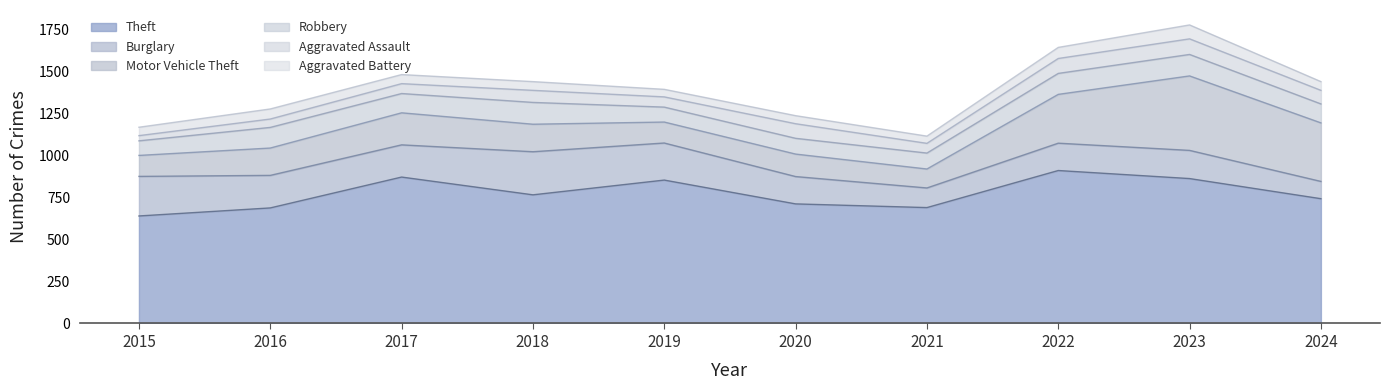

What is the sum of all Burglary values?

1814